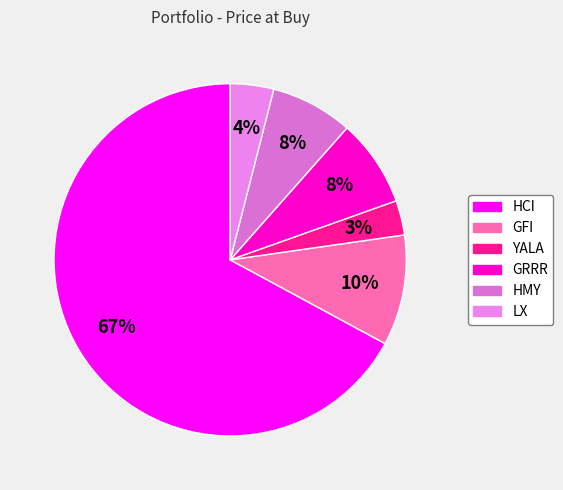

How many slices are in this pie chart?

6